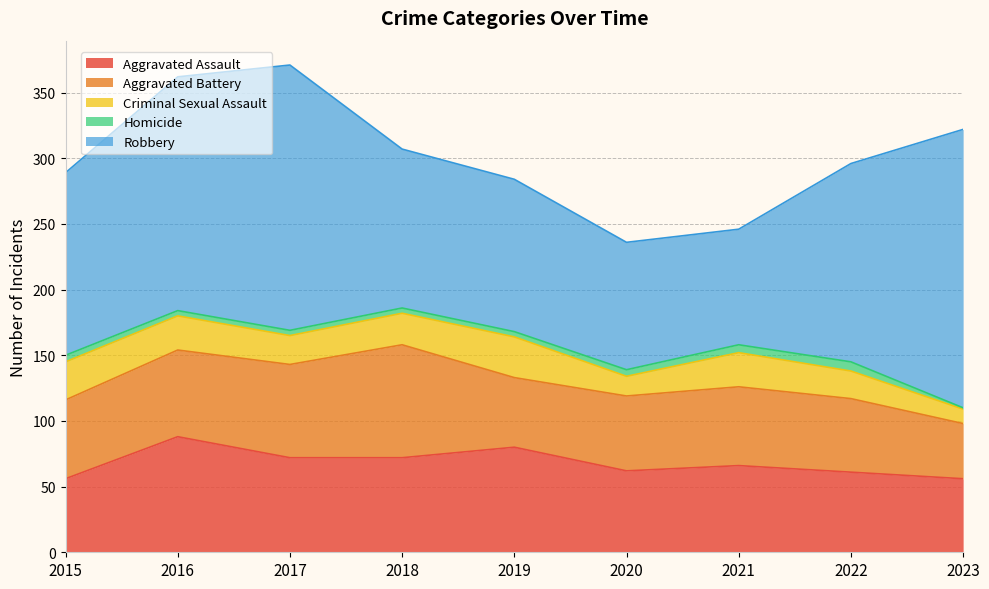

What is the approximate value of Criminal Sexual Assault at 2016?

26